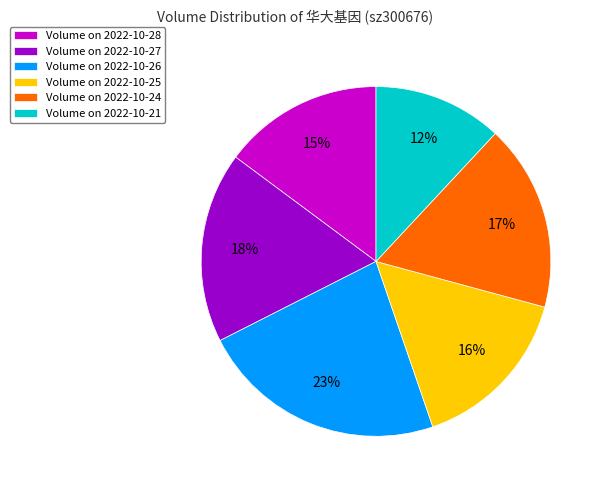

To the nearest percent, what is the difference between the largest and smallest slice percentages?

11%